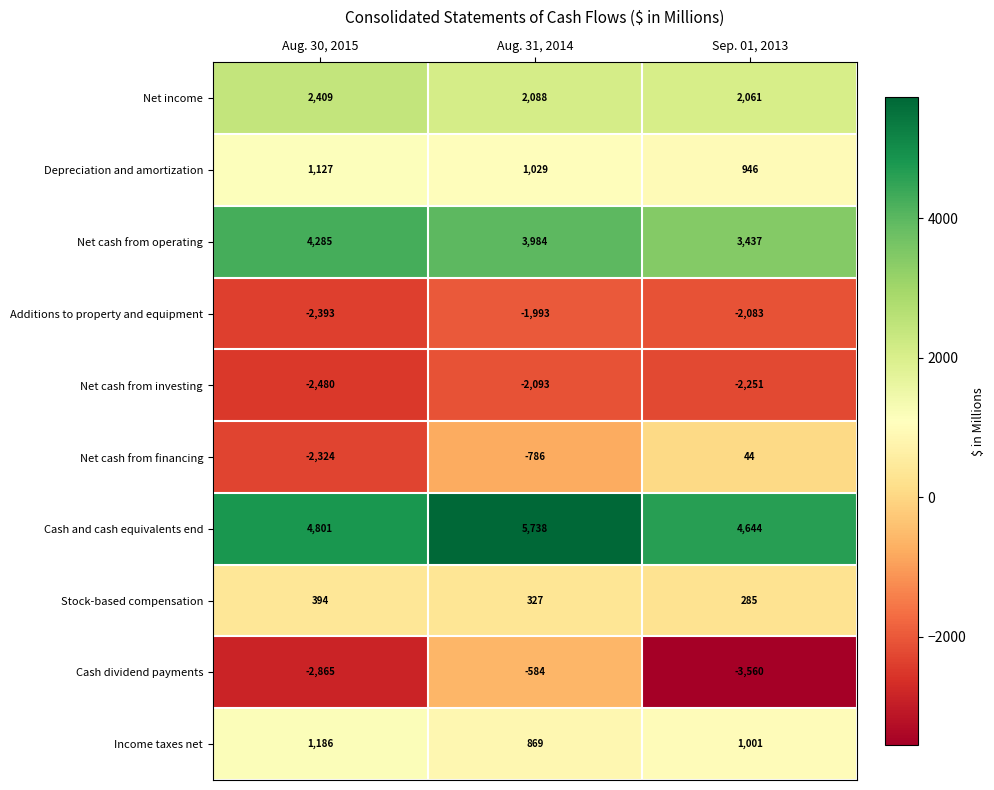

What is the total value across all series at Sep. 01, 2013?

4524